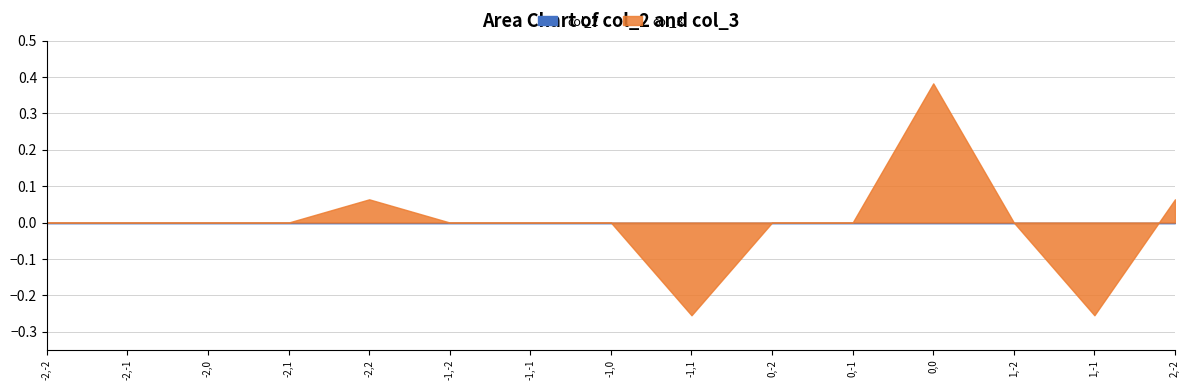

What is the label of the 9th point from the left?

-1,1